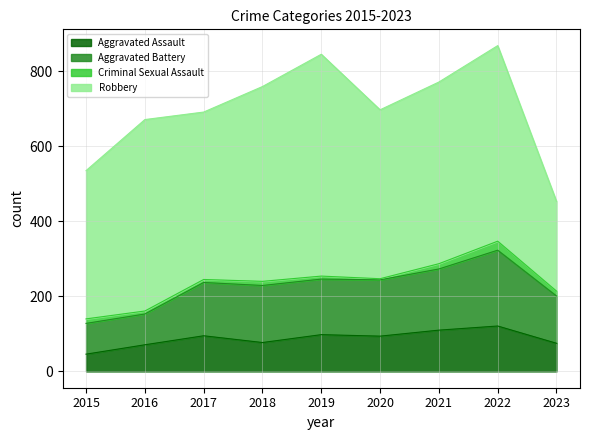

Is it true that Aggravated Assault equals 46 at 2015?

True